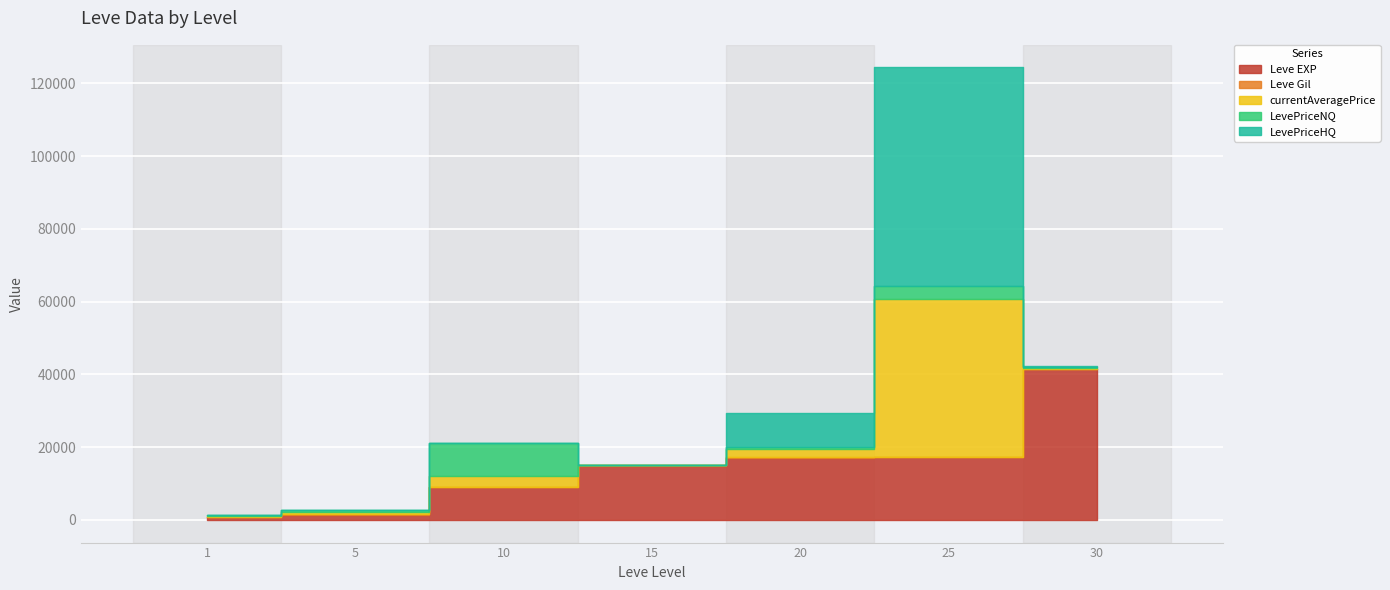

How many distinct data groups are displayed?

5